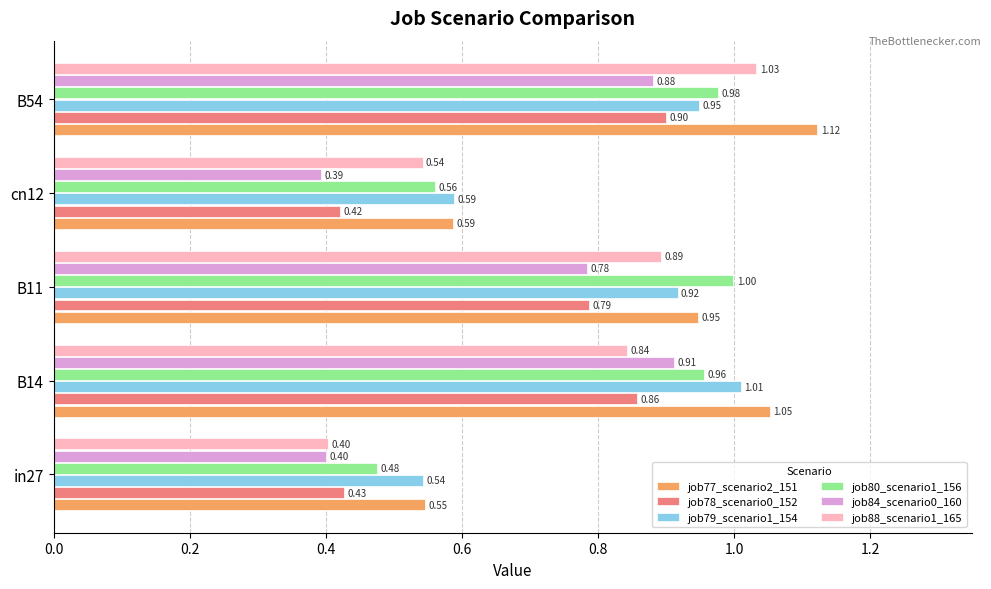

At which category is the sum across all series the highest?

B54